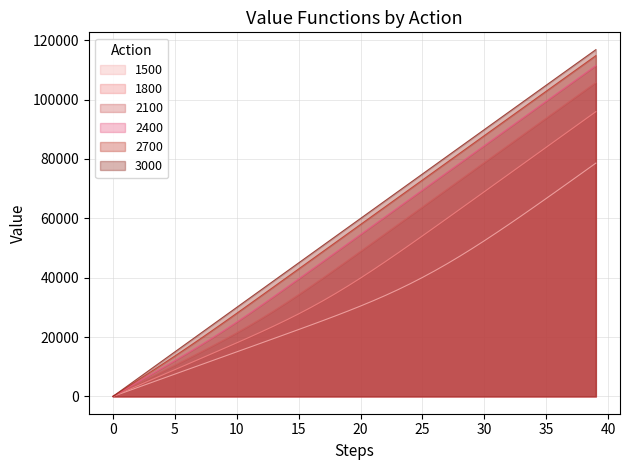

How many values in the 1500 series exceed 30445?

20